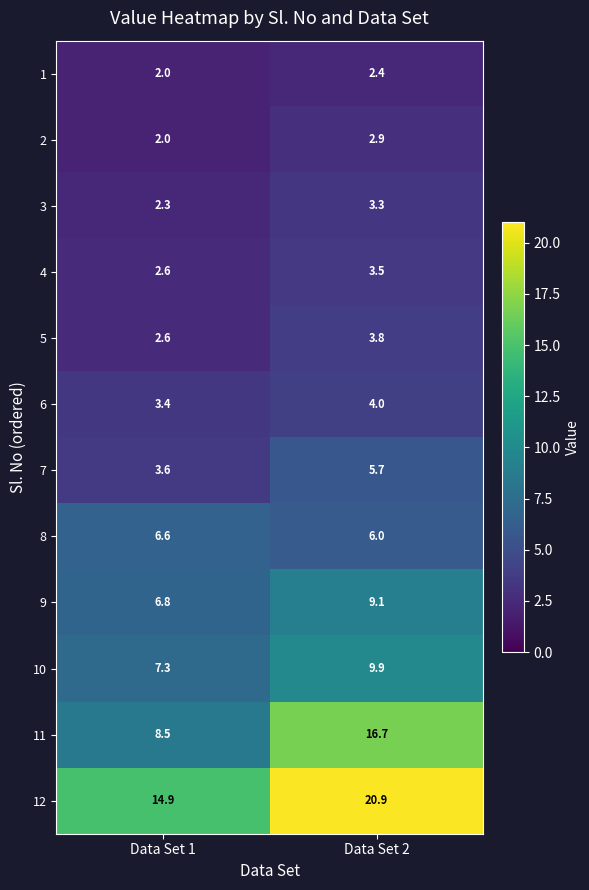

Which series has the largest total across all categories?

12